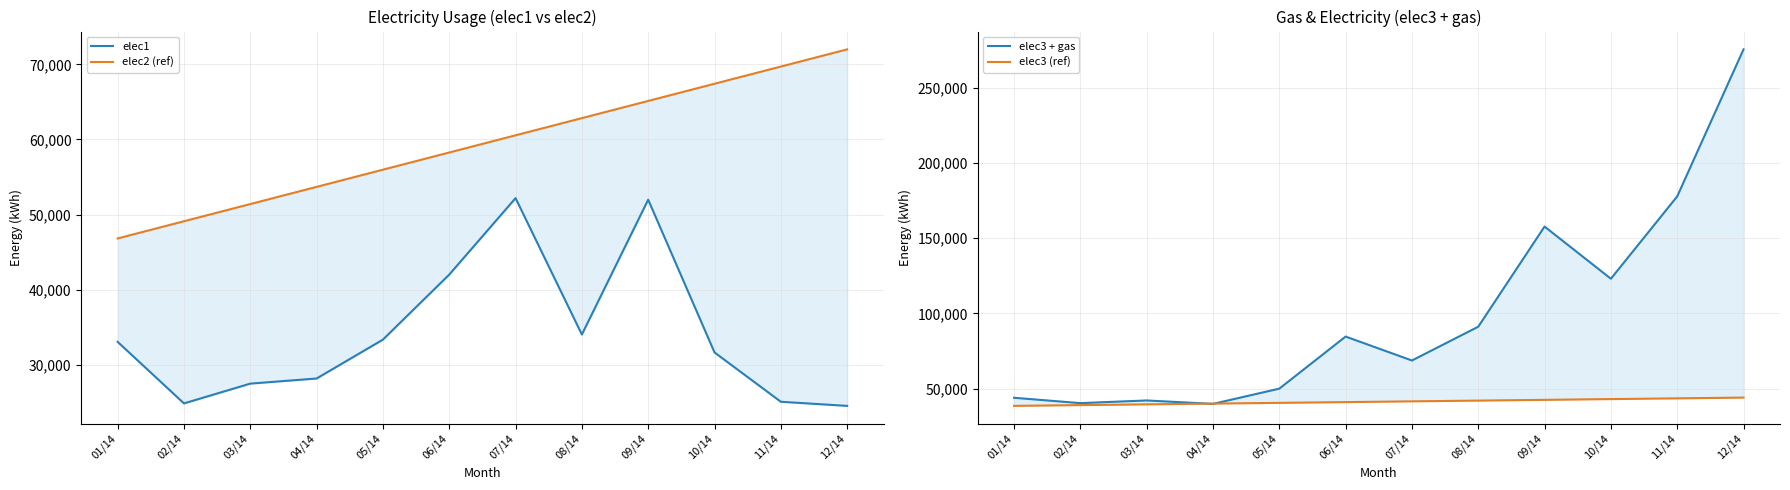

What is the value of the elec3 + gas point at the 7th from the left?

68697.2